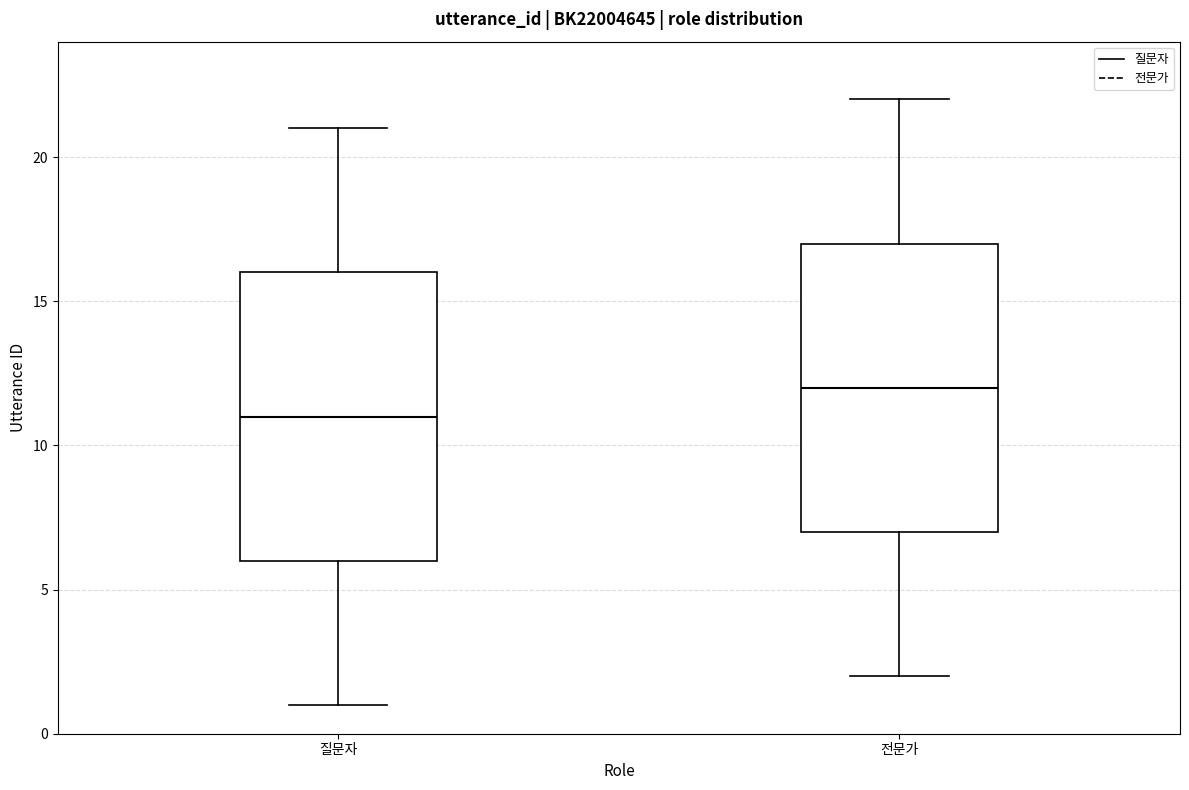

Where does the median line of the box for 전문가 sit on the y-axis? The values are not printed on the chart, so give them approximately, as read against the axis.

12